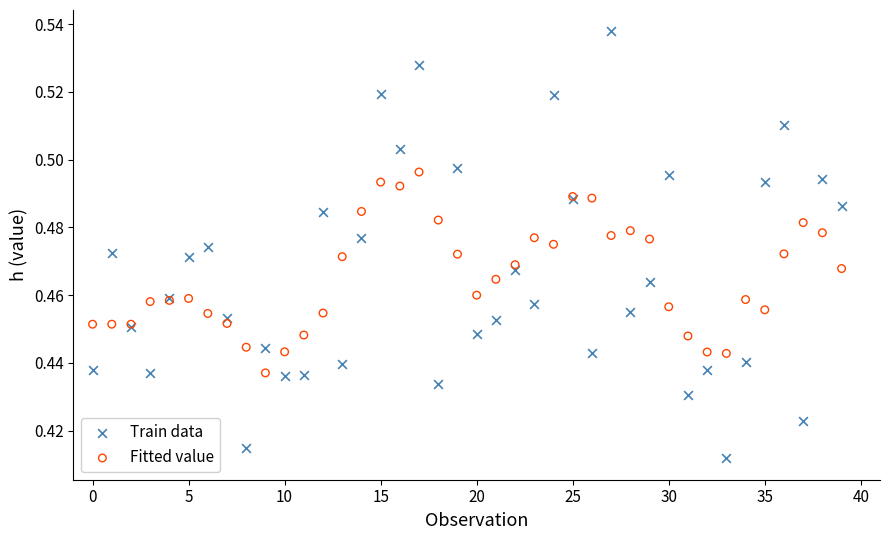

Which series has the widest spread of Y values?

Train data